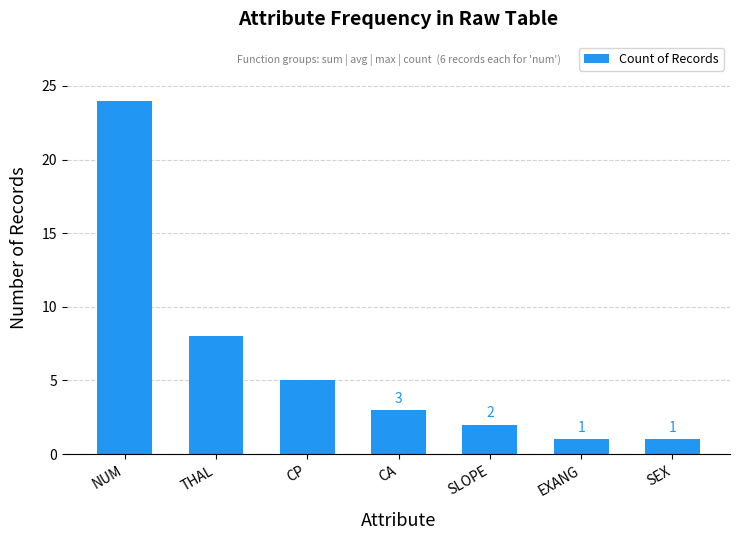

Reading left to right, extract all data points from this chart.

24	8	5	3	2	1	1